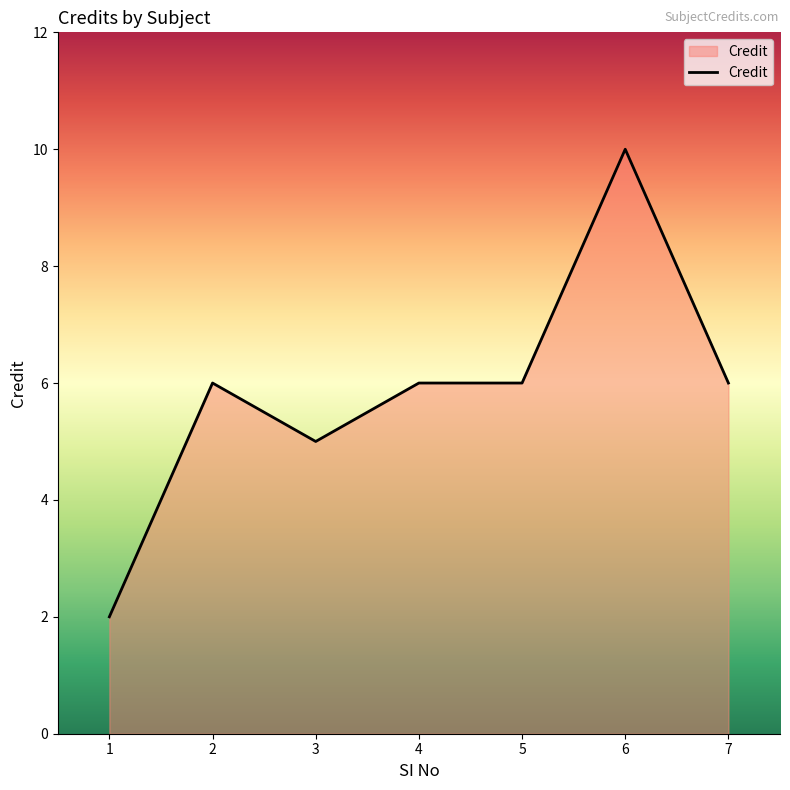

Read the value at 3.

5